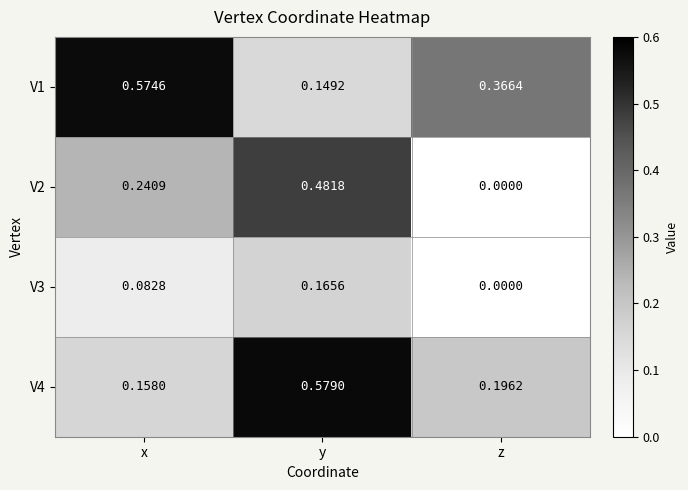

List the labels in order of V1 value, largest first.

x, z, y